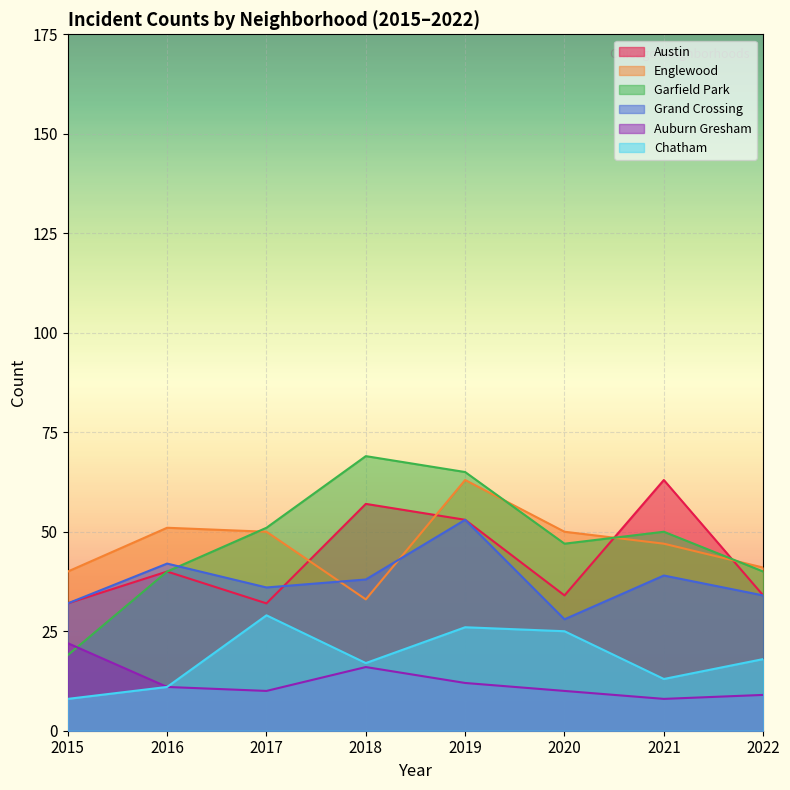

How many lines are shown in the chart?

6